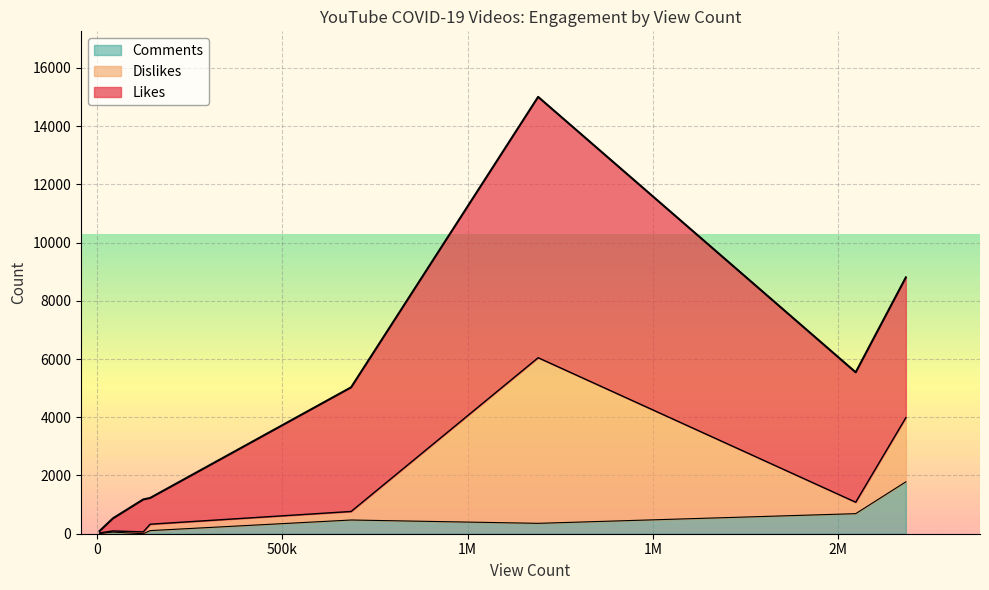

Which series changed the most between 7123 and 2046551?

Likes